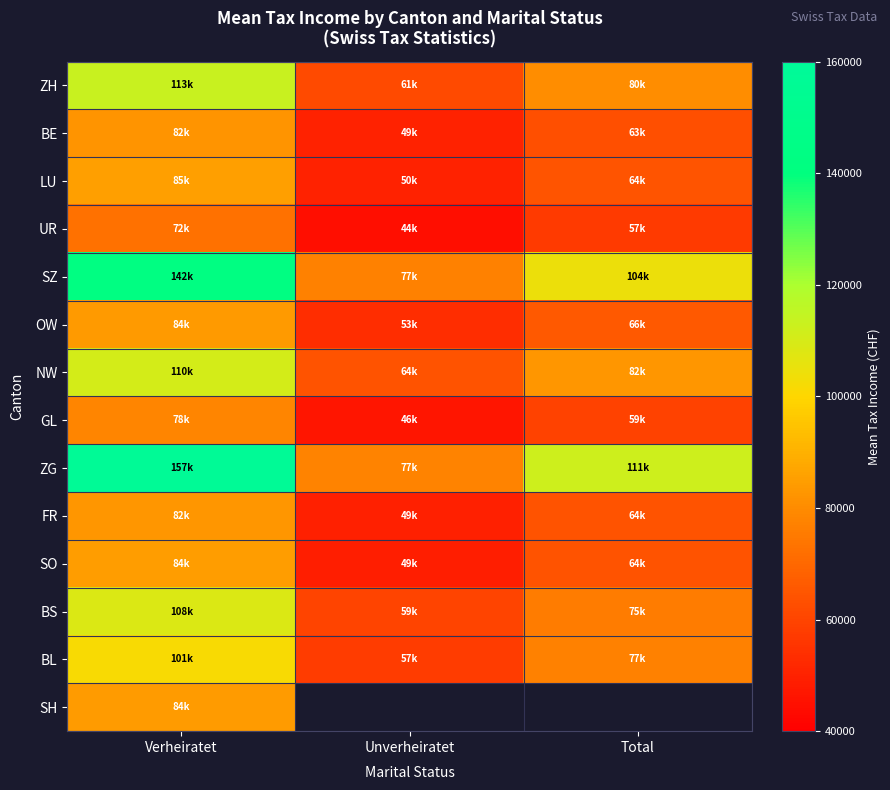

The value of NW at Total is 82781.0. True or false?

True